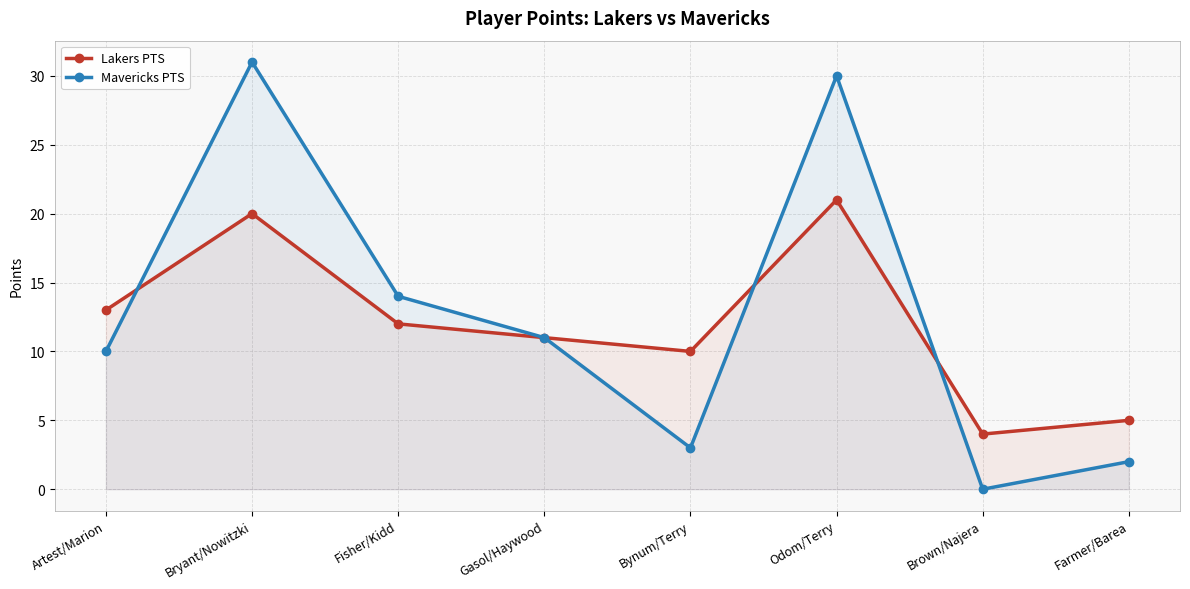

At which label does Lakers PTS reach its minimum?

Brown/Najera